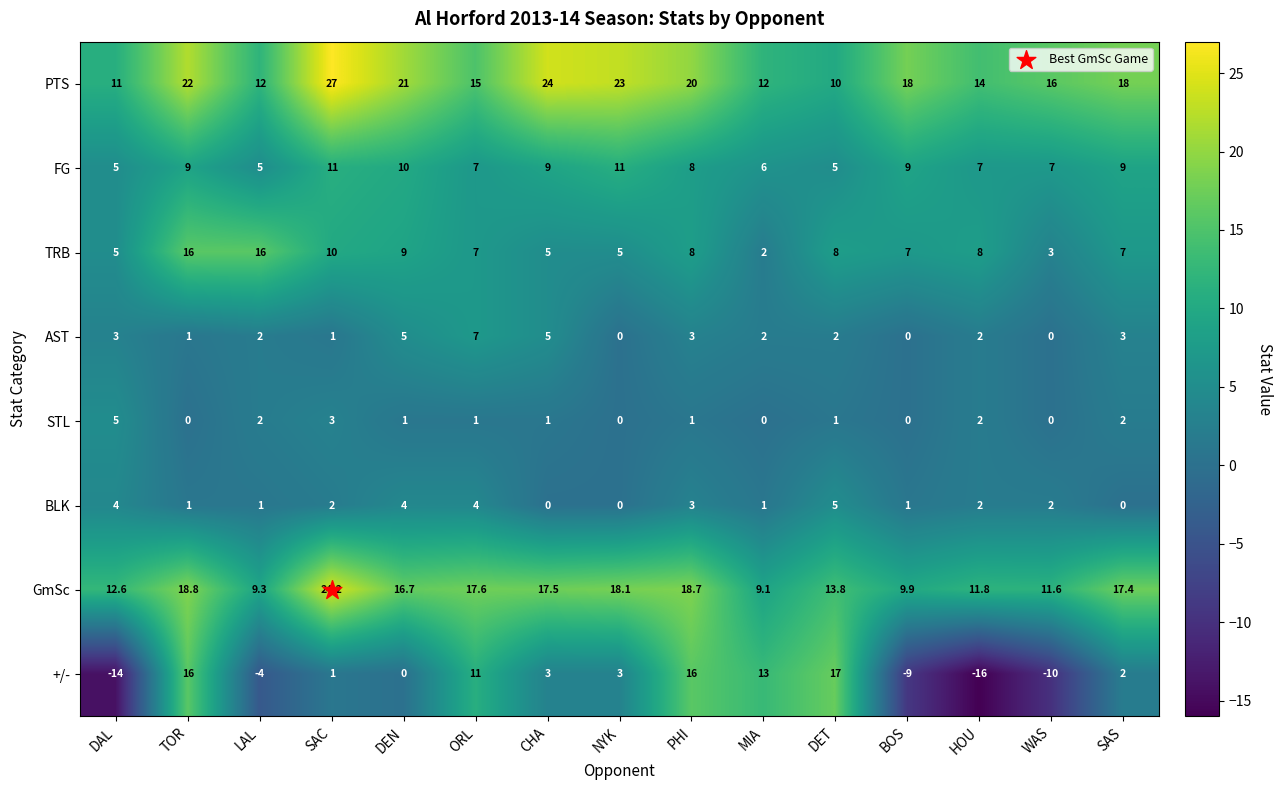

The value of STL at MIA is 0.0. True or false?

True